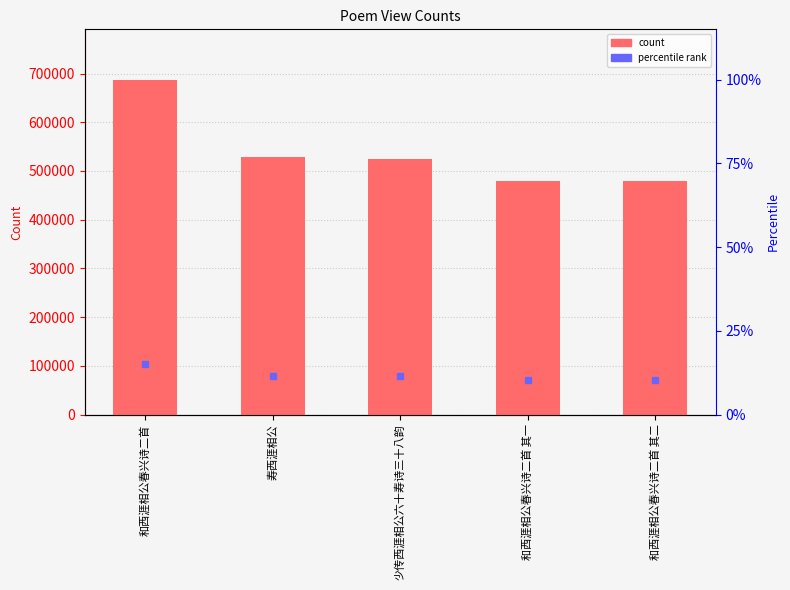

What position from the left is 寿西涯相公?

2